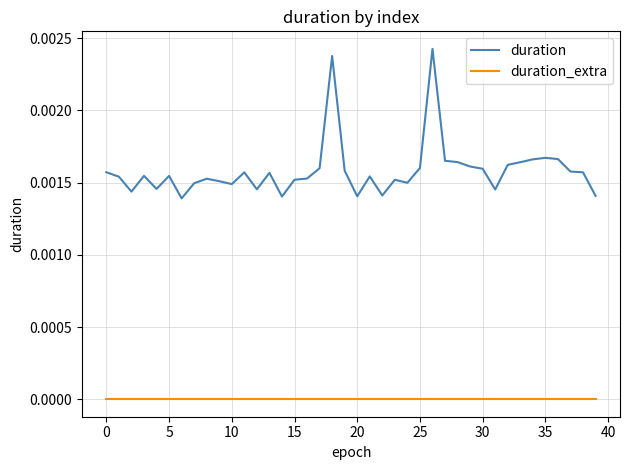

List the series in order of their overall mean, highest first.

duration, duration_extra